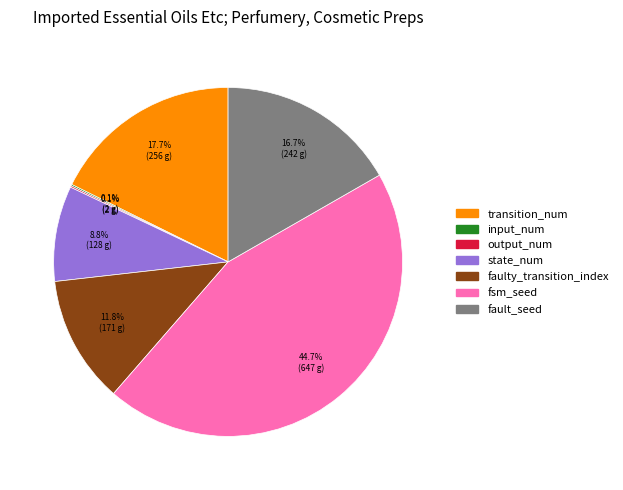

The fault_seed slice represents 17% of the pie. True or false?

True